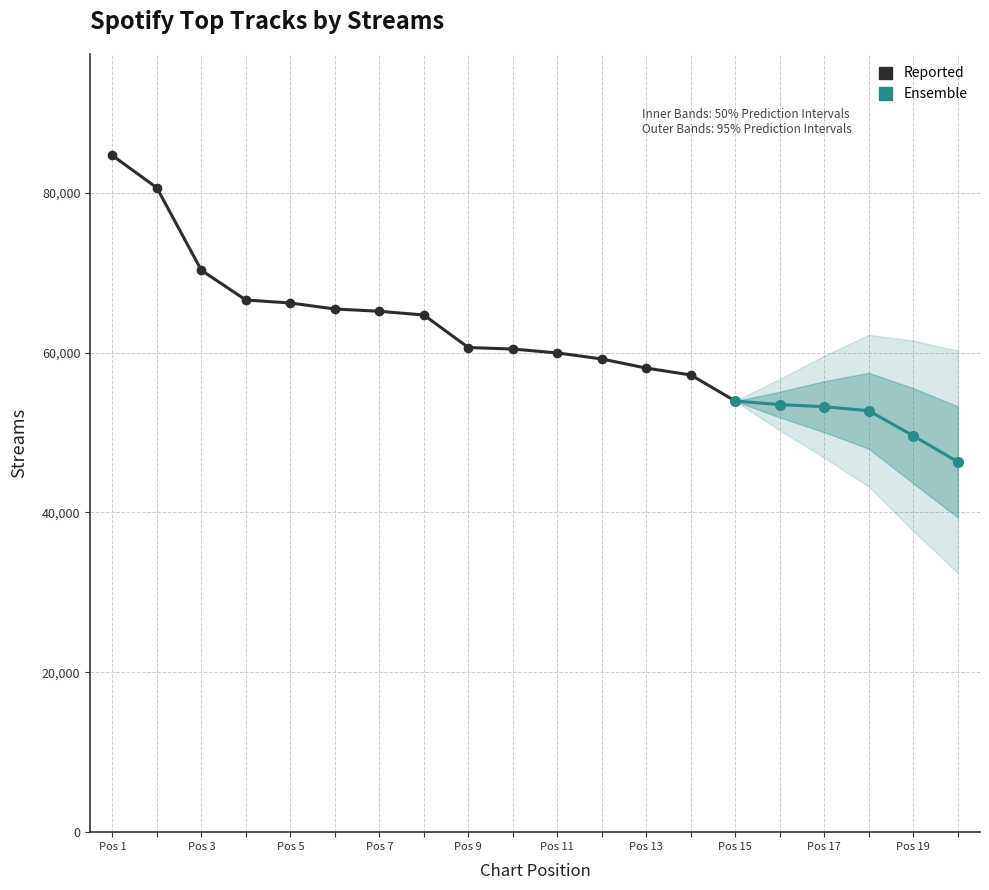

Approximately how many times larger is the value at 16 compared to 14?

0.9